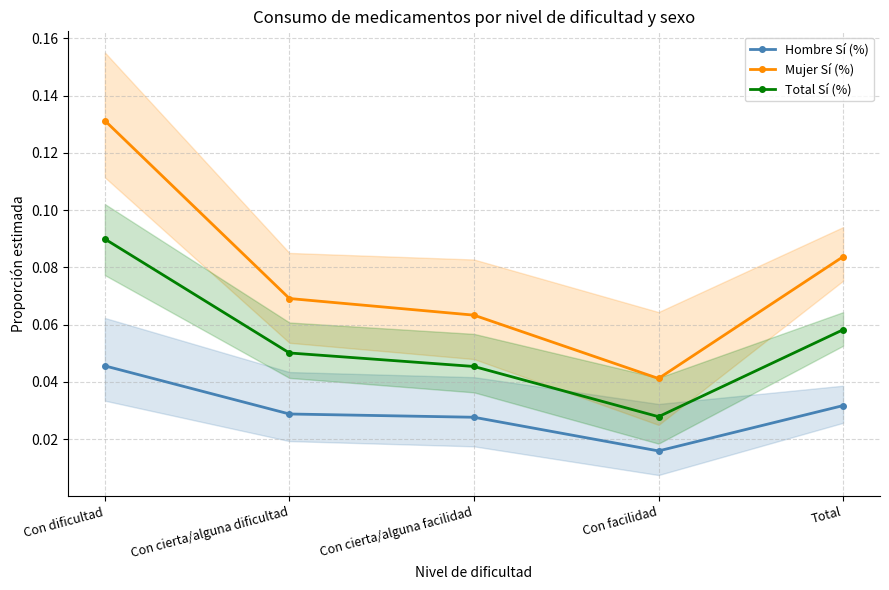

Which category has the lowest value in the Total Sí (%) series?

Con facilidad